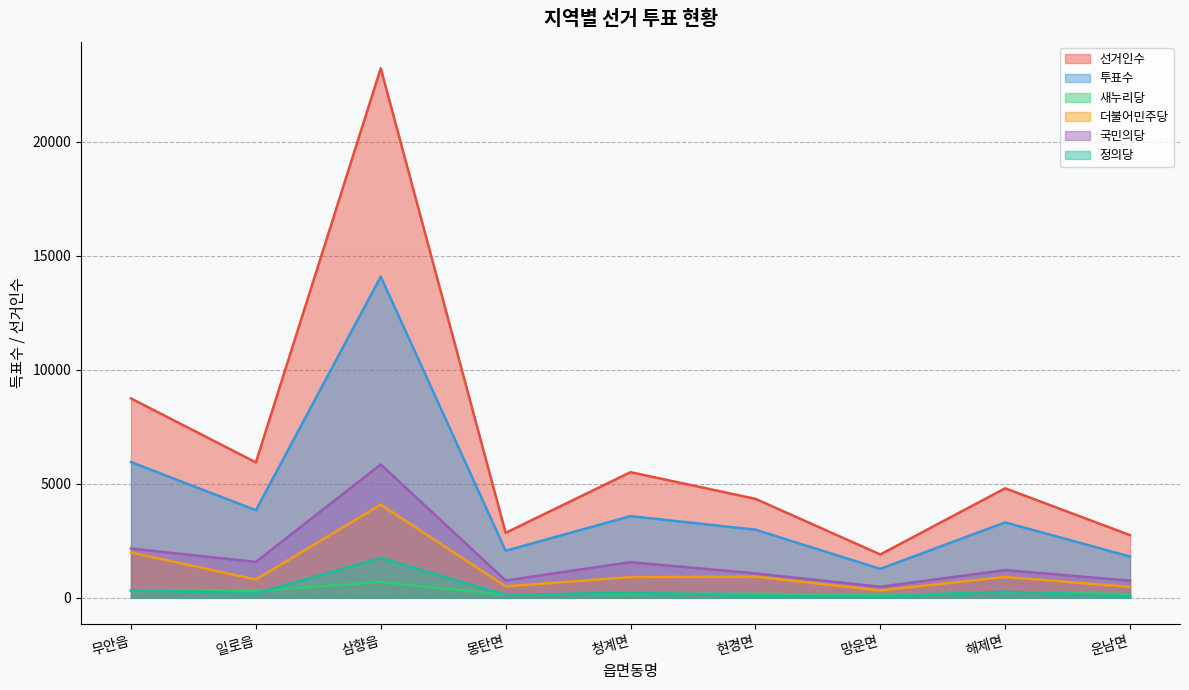

At how many categories does at least one series exceed 3030?

6